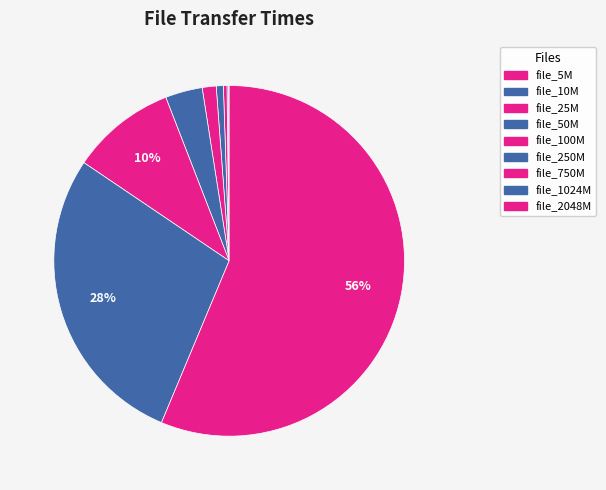

Is there a majority slice in this chart?

Yes